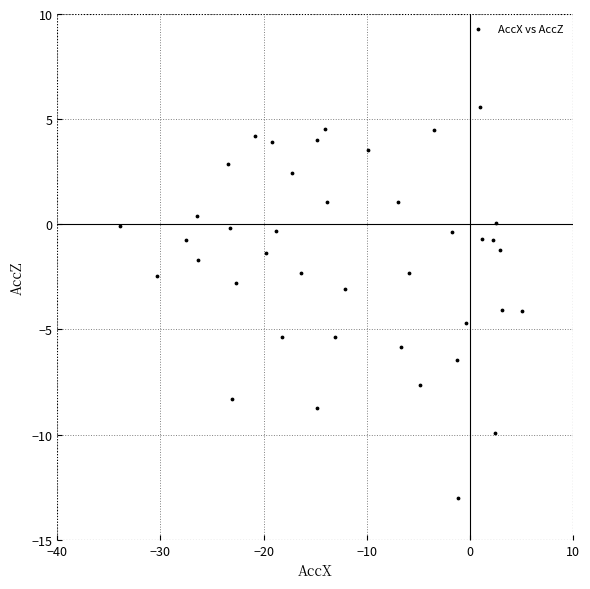

What is the range of X values (max minus min)?

39.0